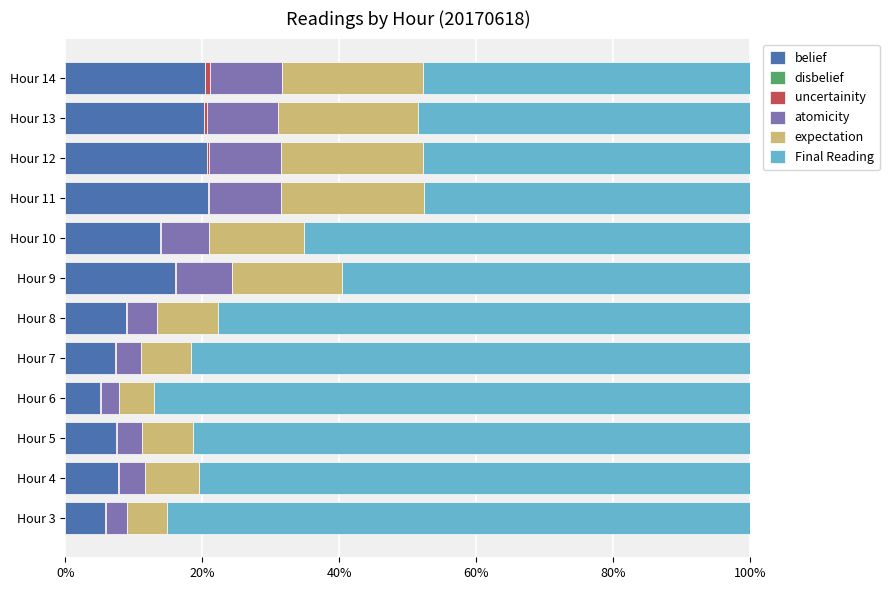

What is the maximum value for belief?

20.7